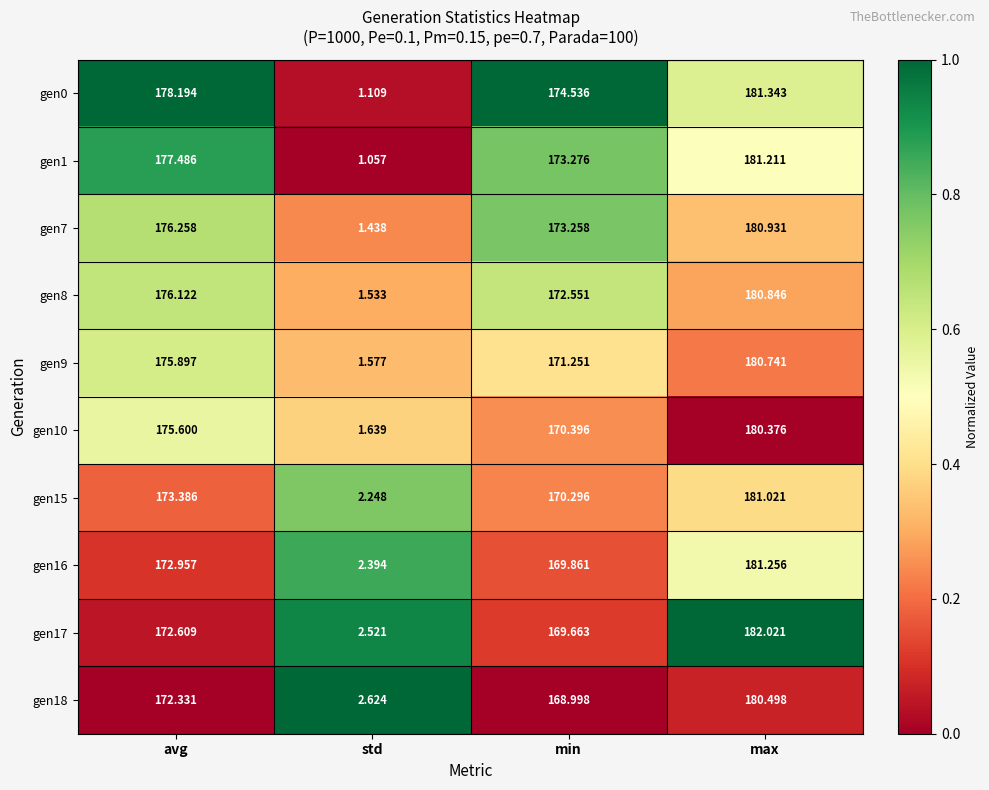

Rank the categories by gen15 value from lowest to highest.

std, min, avg, max